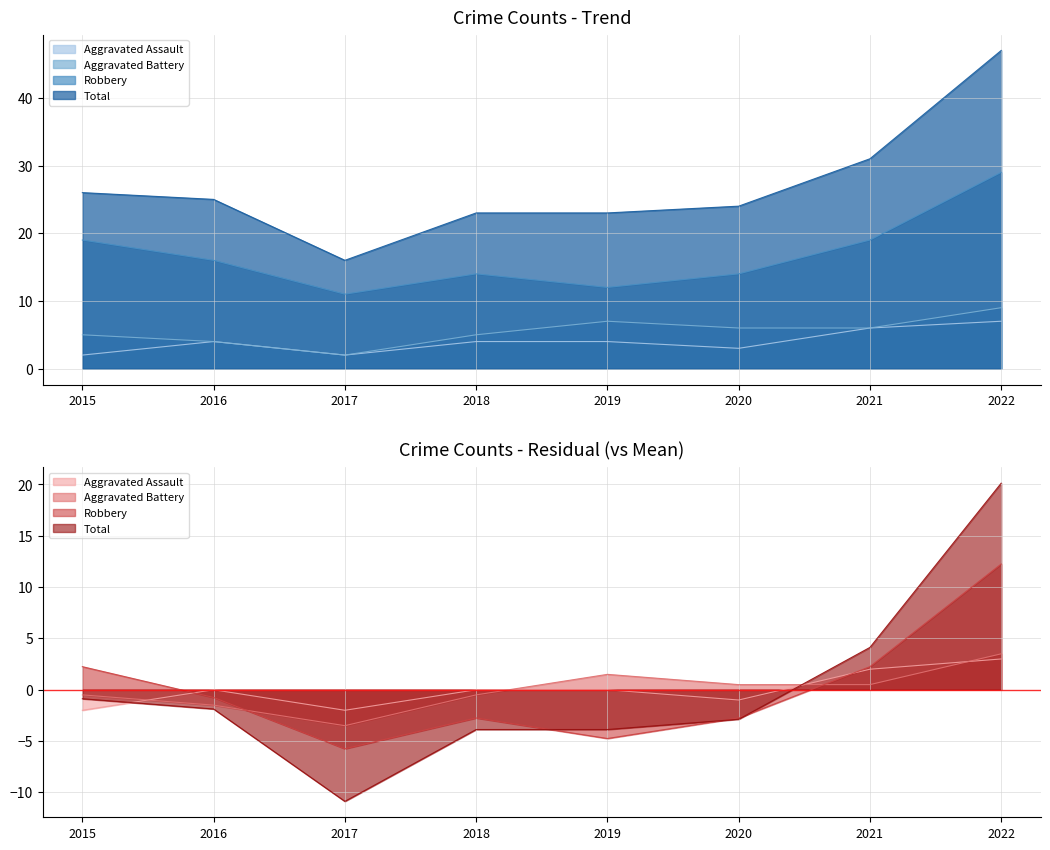

At how many categories does at least one series exceed 23?

5